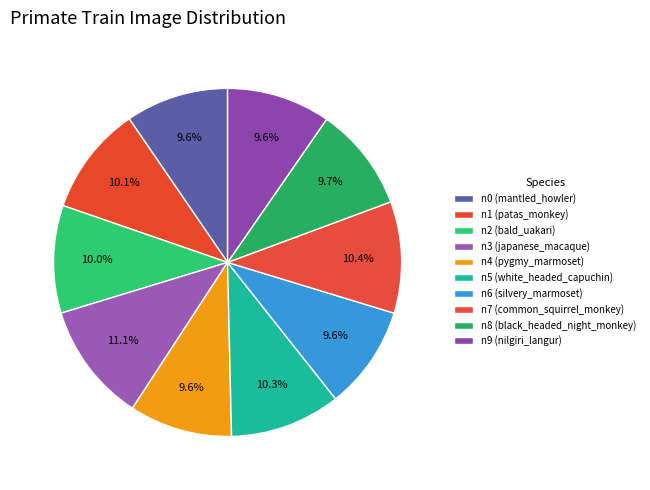

Rank the categories by value from highest to lowest.

n3, n7, n5, n1, n2, n8, n6, n9, n0, n4